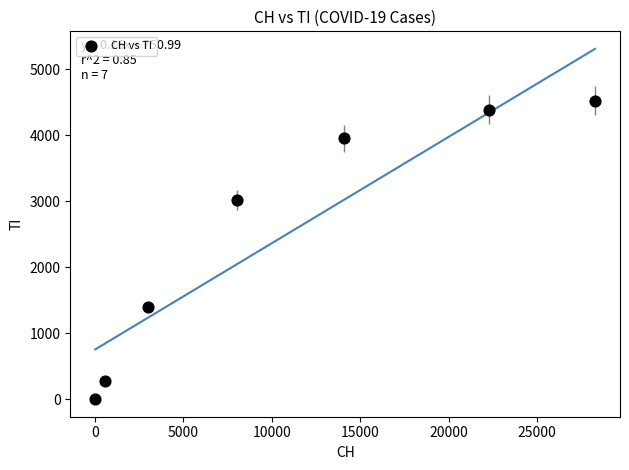

What Y value in the scatter plot is closest to 2263?

3014